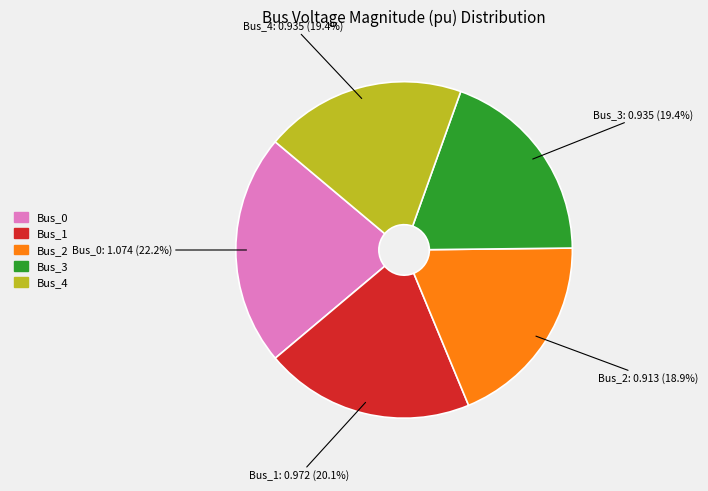

What percentage is the Bus_0 slice, to the nearest percent?

22%